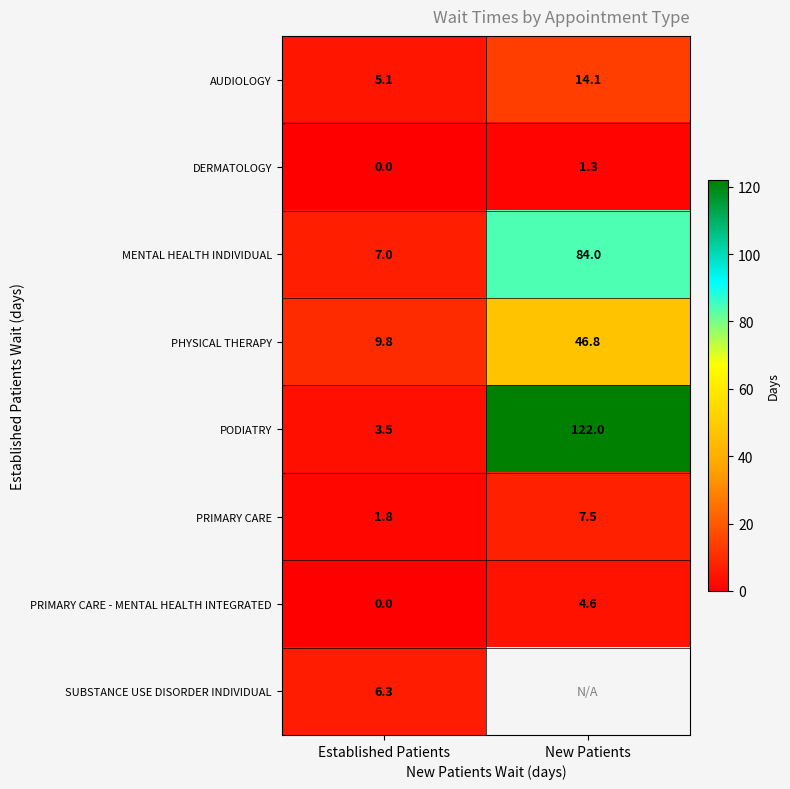

The DERMATOLOGY series shows 0.5 at Established Patients. True or false?

False